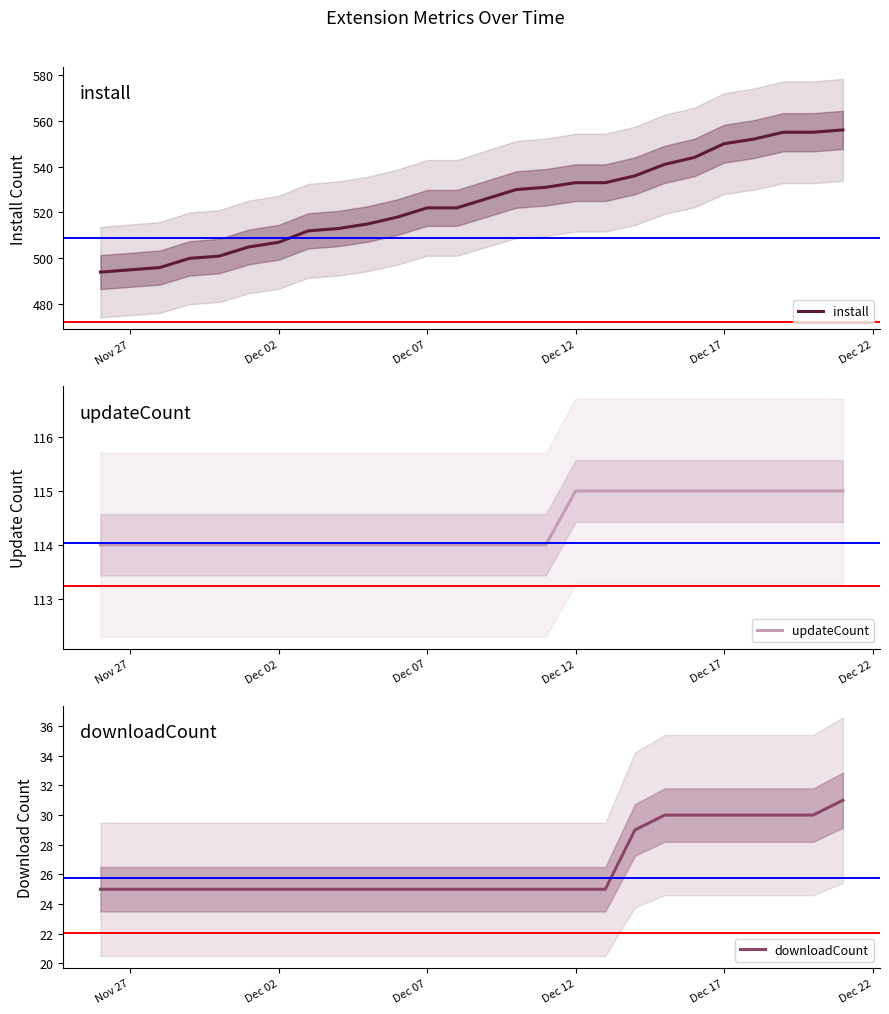

Reading left to right, transcribe all the data shown in this chart.

install: 494	495	496	500	501	505	507	512	513	515	518	522	522	526	530	531	533	533	536	541	544	550	552	555	555	556
updateCount: 114	114	114	114	114	114	114	114	114	114	114	114	114	114	114	114	115	115	115	115	115	115	115	115	115	115
downloadCount: 25	25	25	25	25	25	25	25	25	25	25	25	25	25	25	25	25	25	29	30	30	30	30	30	30	31